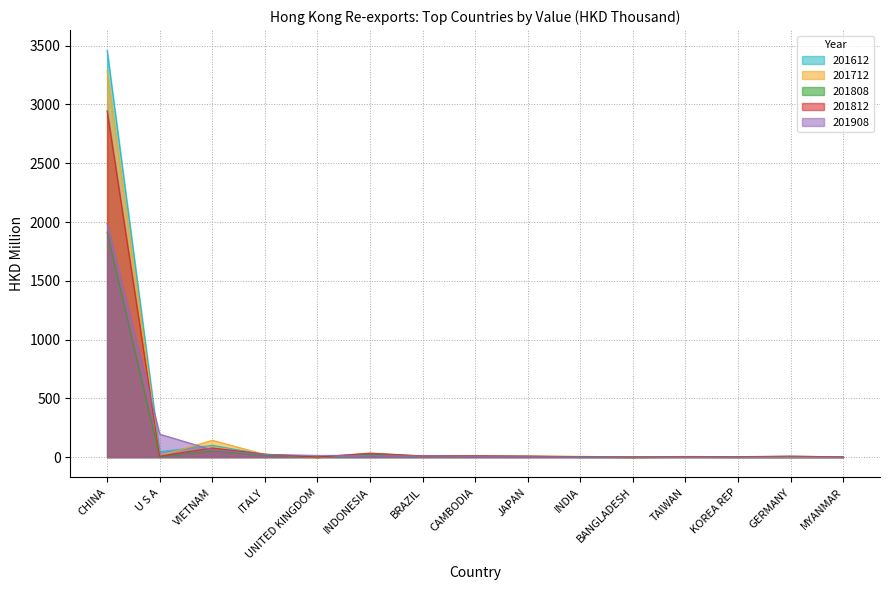

Reading right to left, transcribe all the data shown in this chart.

201612: 1.1	0.1	0.3	3.9	0.1	0.4	10.0	6.6	8.5	13.7	2.6	22.1	100.6	45.1	3459.7
201712: 1.5	0.6	2.8	3.0	0.7	6.7	9.7	7.4	9.8	34.1	0.0	23.0	143.2	10.2	3286.1
201808: 2.1	7.8	1.8	3.6	0.6	3.4	5.1	8.8	8.7	25.9	0.7	15.7	54.0	2.7	1913.1
201812: 2.2	7.9	4.2	5.3	1.7	4.3	7.7	11.5	10.5	33.6	0.7	25.7	78.1	8.7	2946.0
201908: 1.1	1.2	1.3	1.8	2.0	2.9	4.5	7.1	10.6	14.2	14.7	22.8	62.0	195.5	1987.6